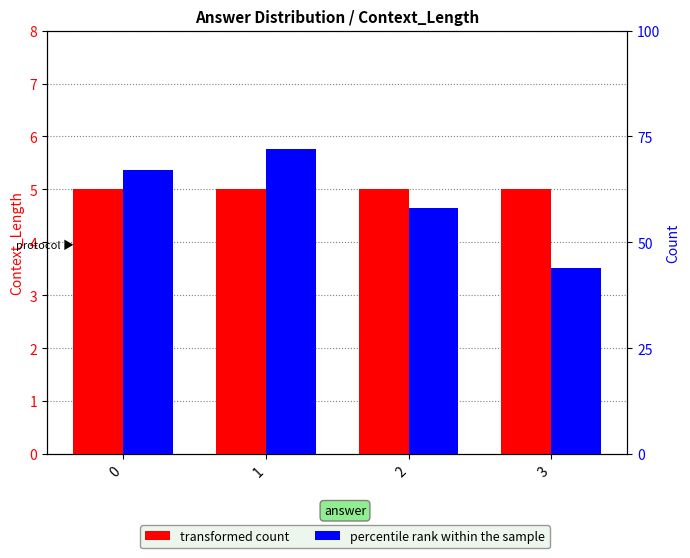

Rank the series by their average value, from highest to lowest.

percentile rank within the sample, transformed count